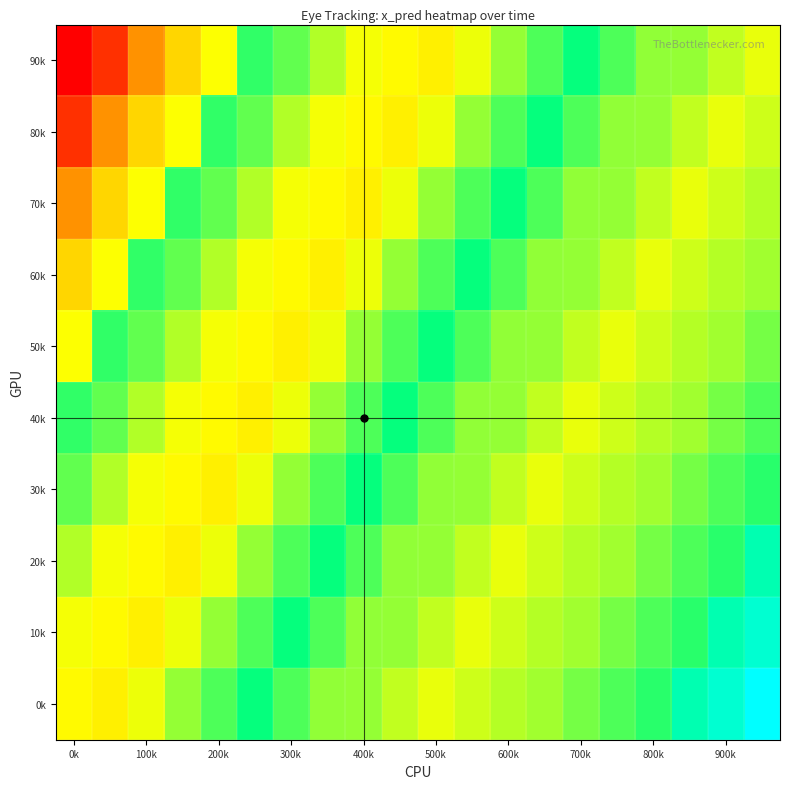

Which category has the lowest value across all series?

0k